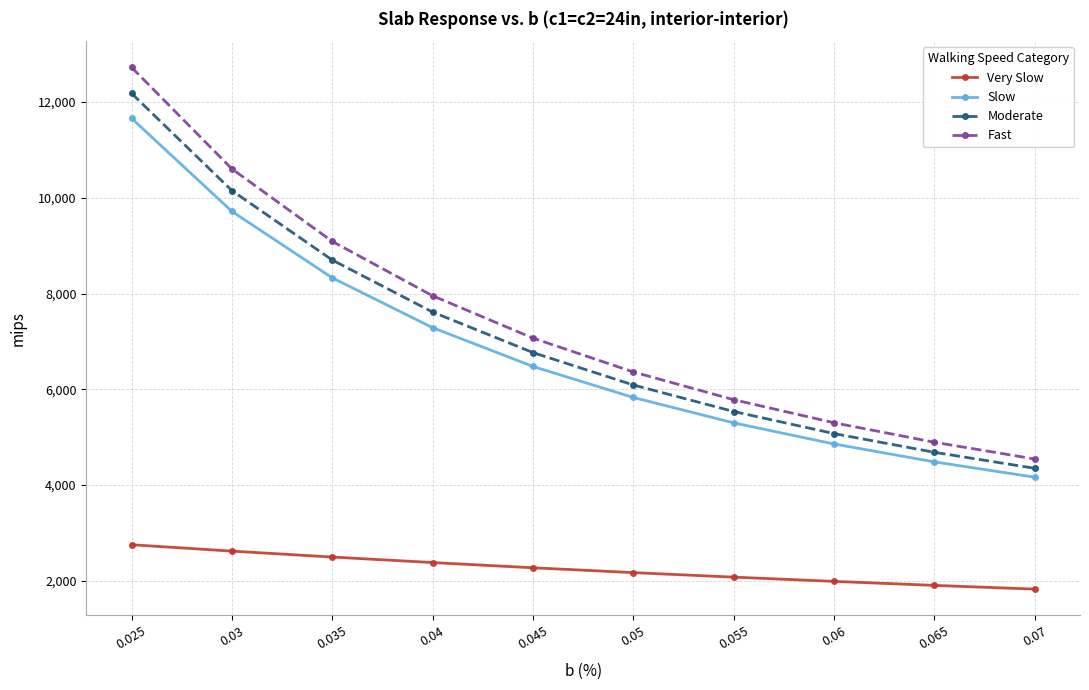

What is the sum of the Moderate values at 0.03 and 0.07?

14502